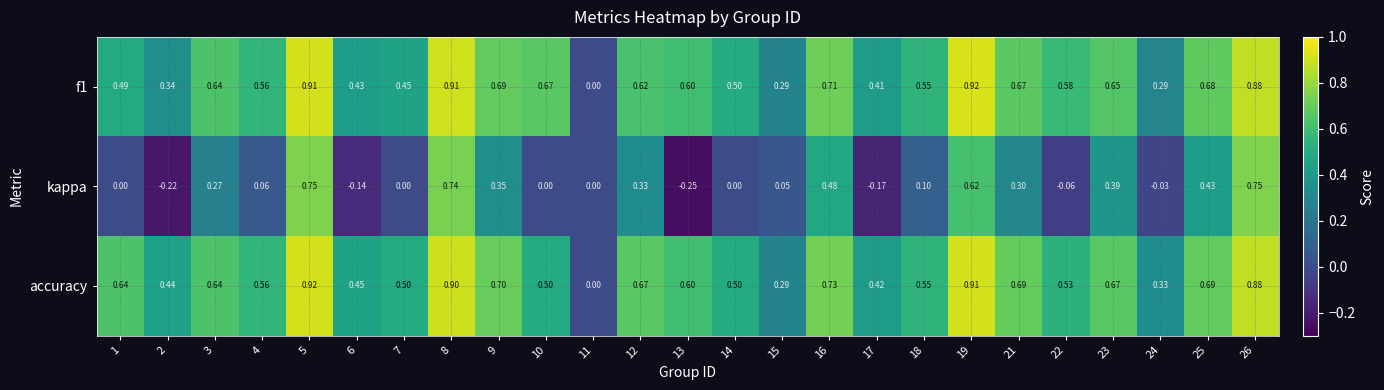

Between 25 and 26, which series saw the biggest shift?

kappa